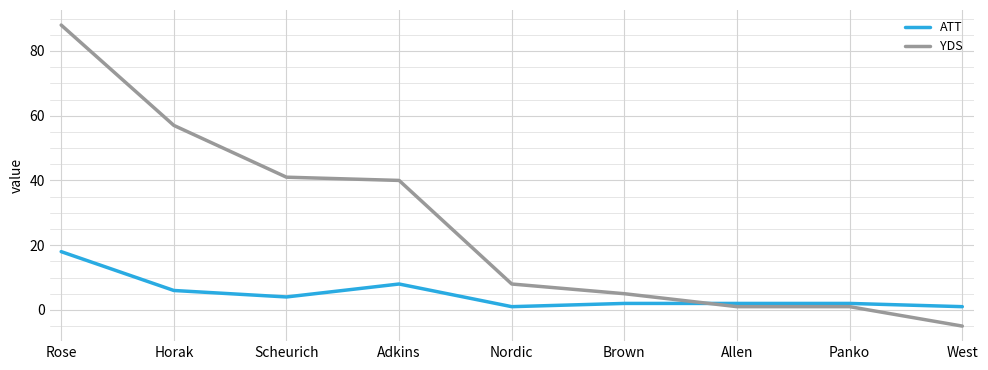

Which series has the largest total across all categories?

YDS